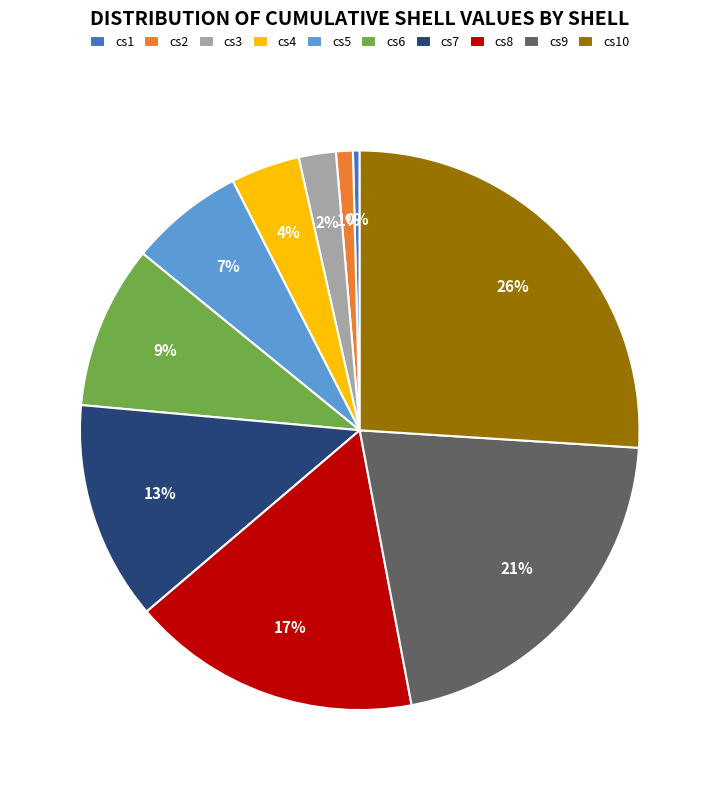

Which slice is the largest?

cs10